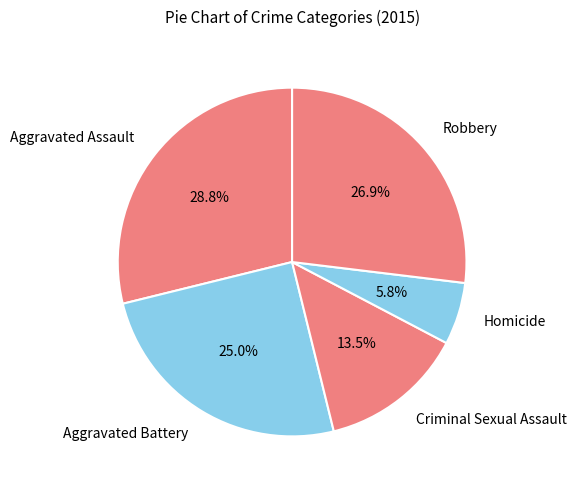

What is the largest slice in the pie chart?

Aggravated Assault